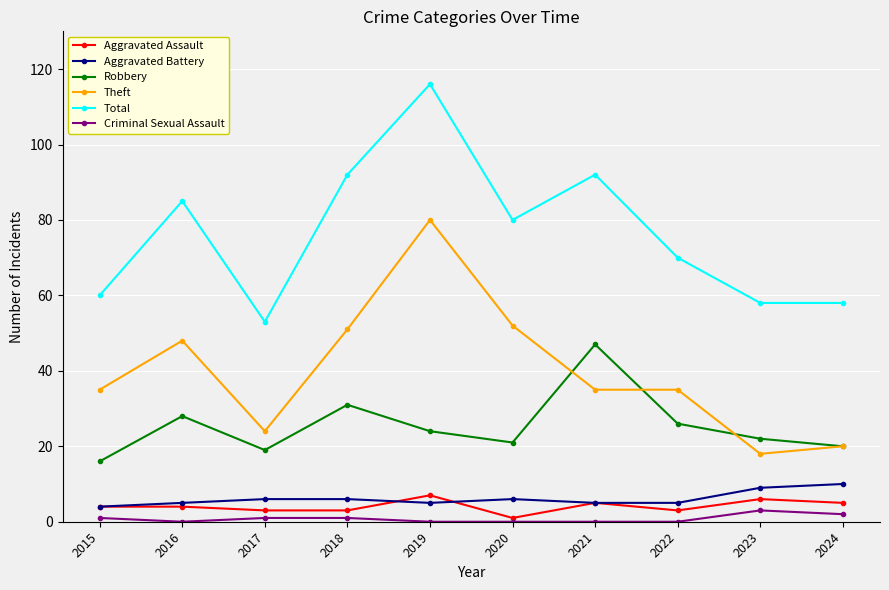

Which series changed the most between 2019 and 2020?

Total